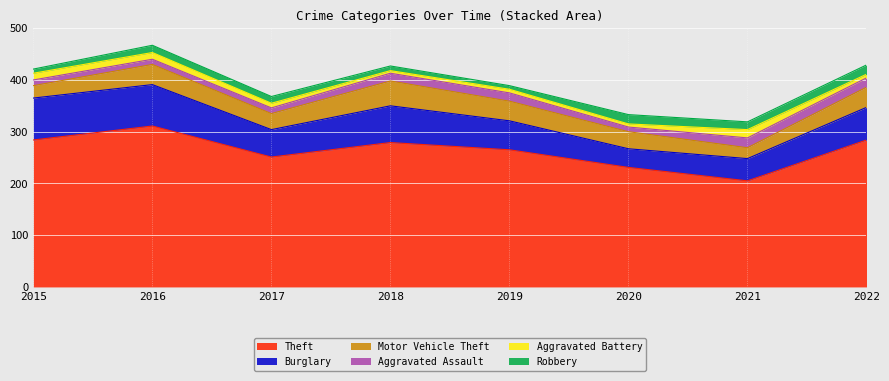

List the labels in order of Aggravated Battery value, smallest first.

2018, 2020, 2019, 2022, 2017, 2015, 2016, 2021